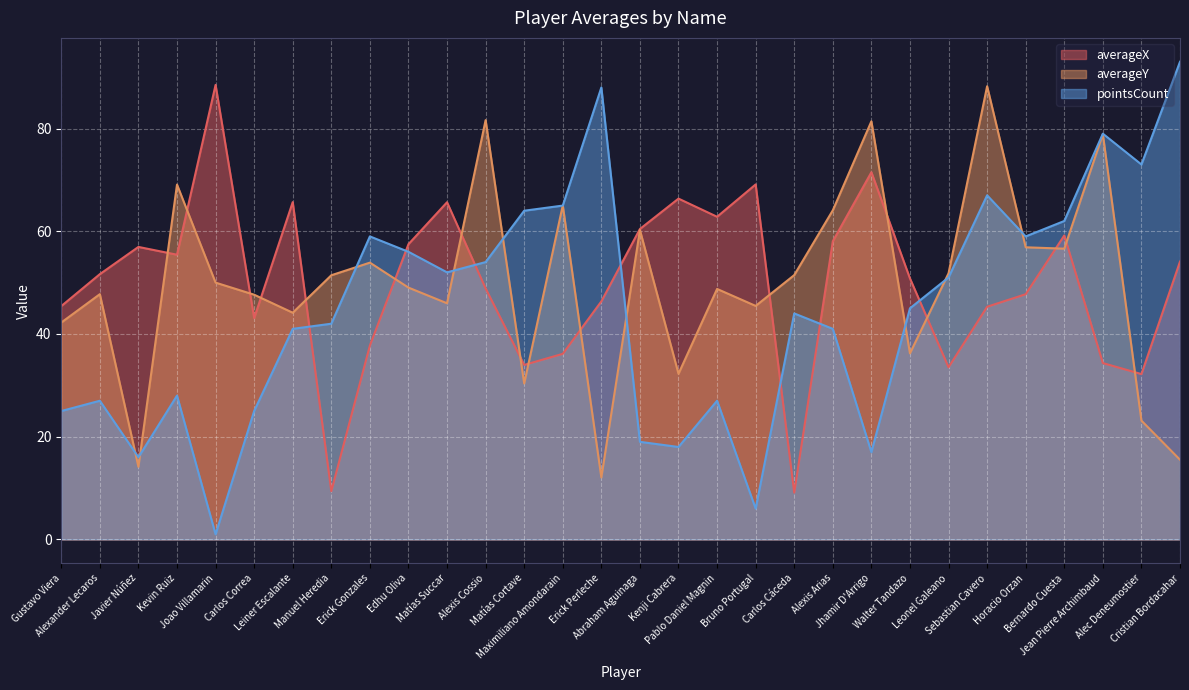

At which category does pointsCount reach its first local peak?

Alexander Lecaros